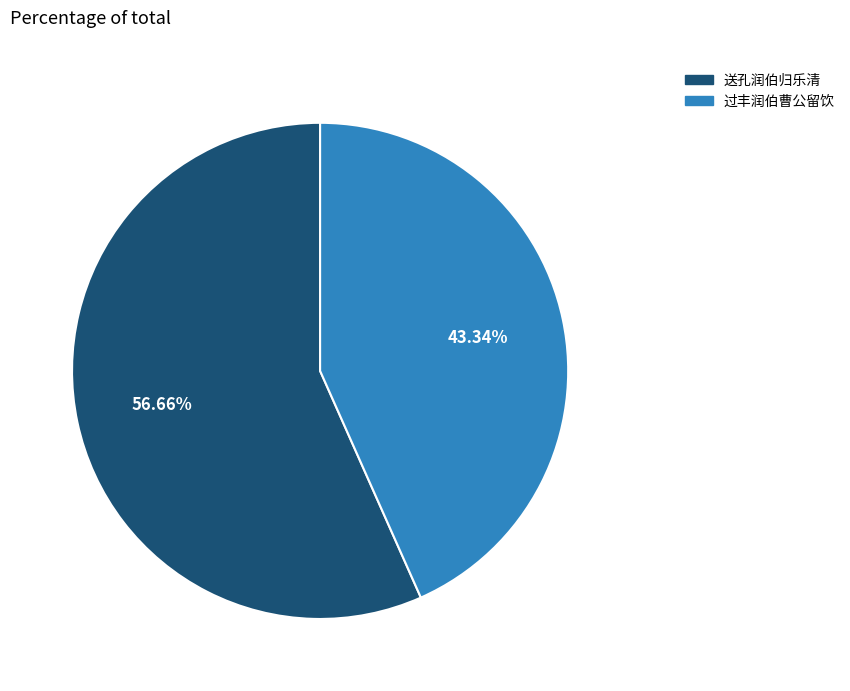

Combined, do 过丰润伯曹公留饮 and 送孔润伯归乐清 account for over 50%?

Yes